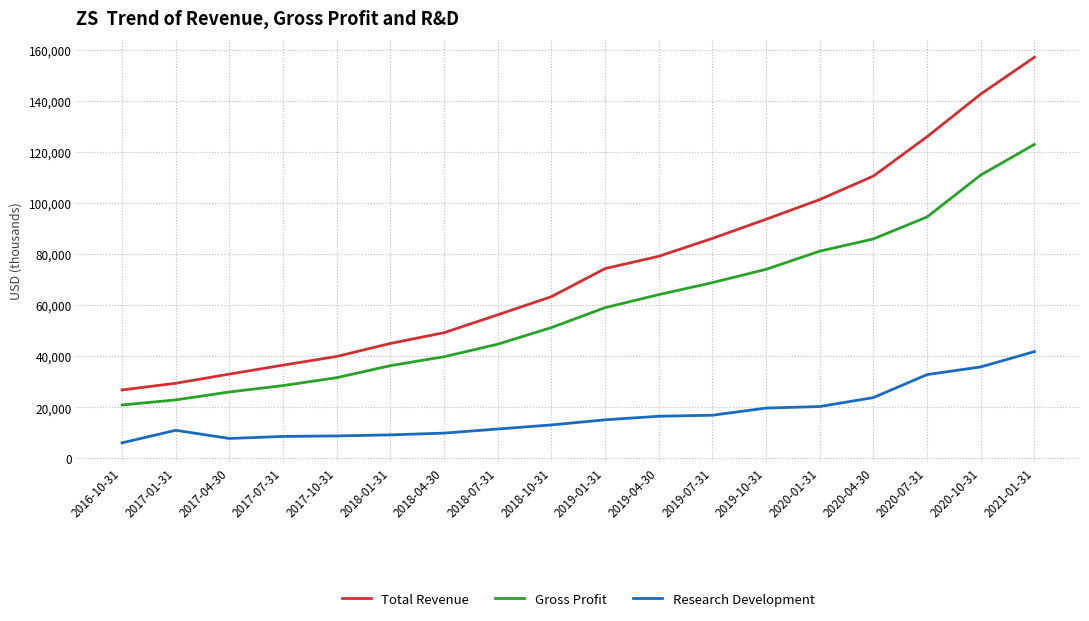

How many lines are shown in the chart?

3